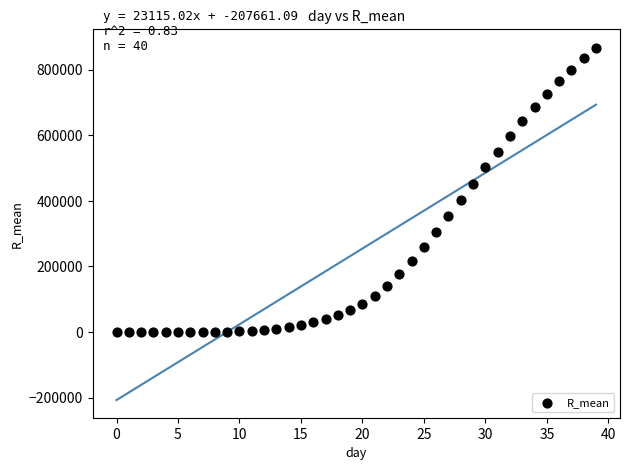

What is the range of Y values (max minus min)?

866415.7